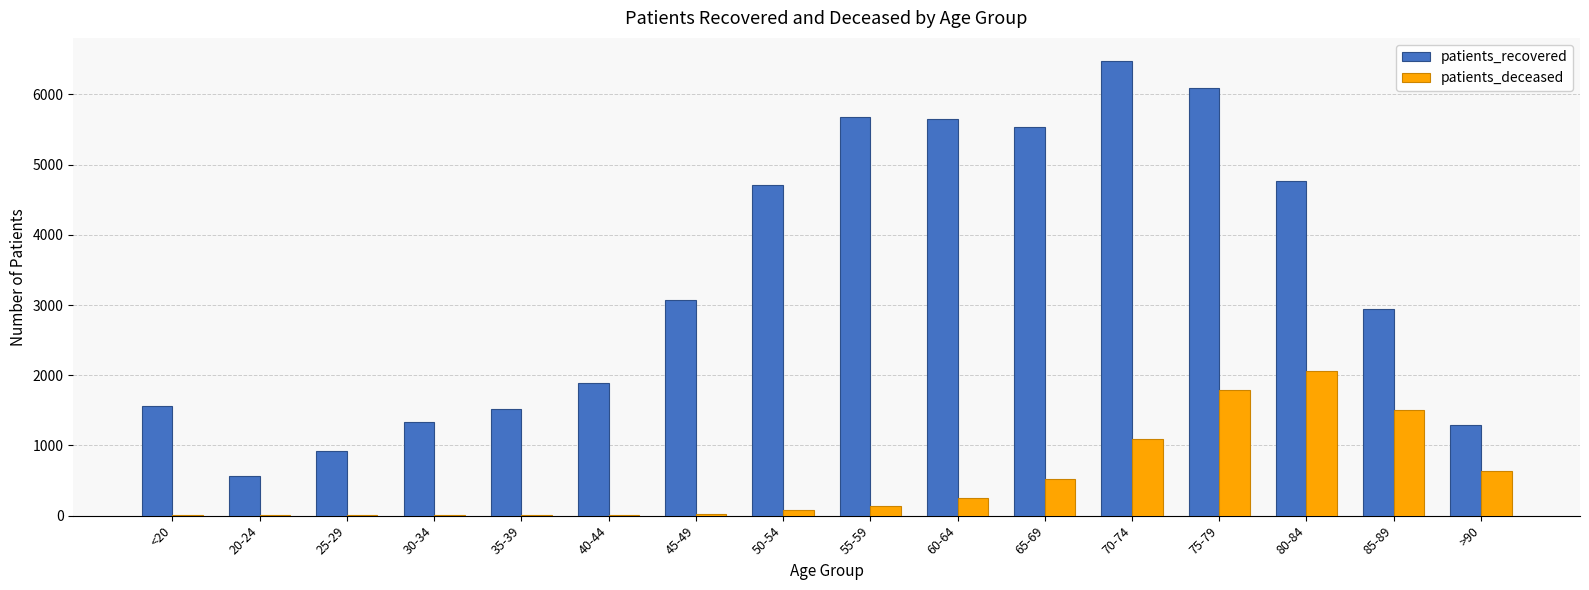

Is it true that patients_recovered equals 8251 at 65-69?

False